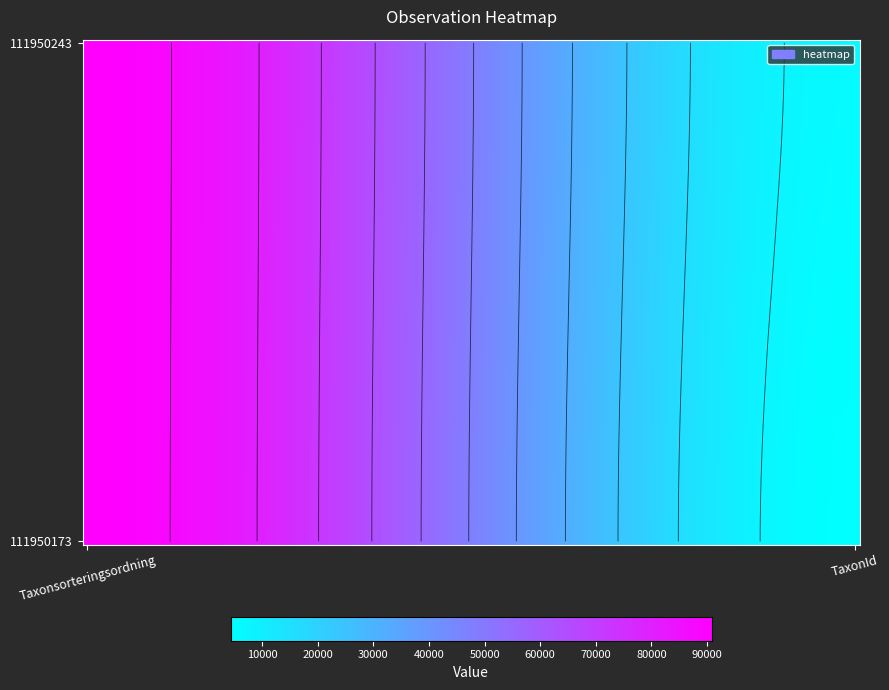

Which series has the largest range (max minus min)?

111950173